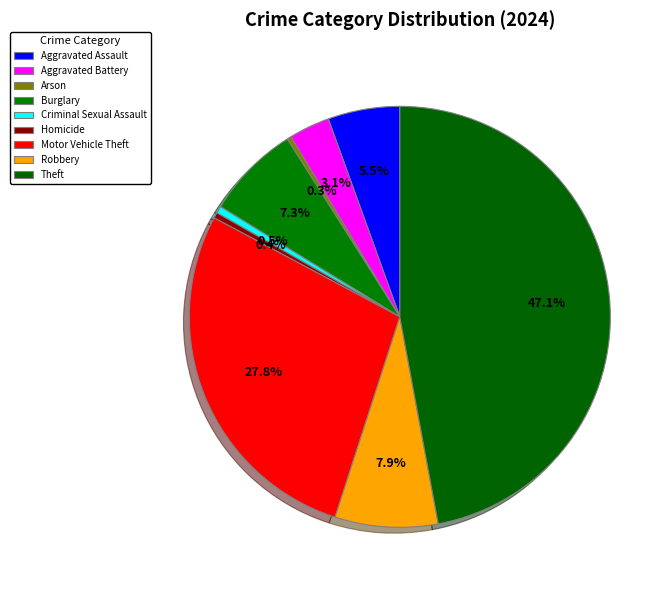

Does Theft represent more than half of the total?

No